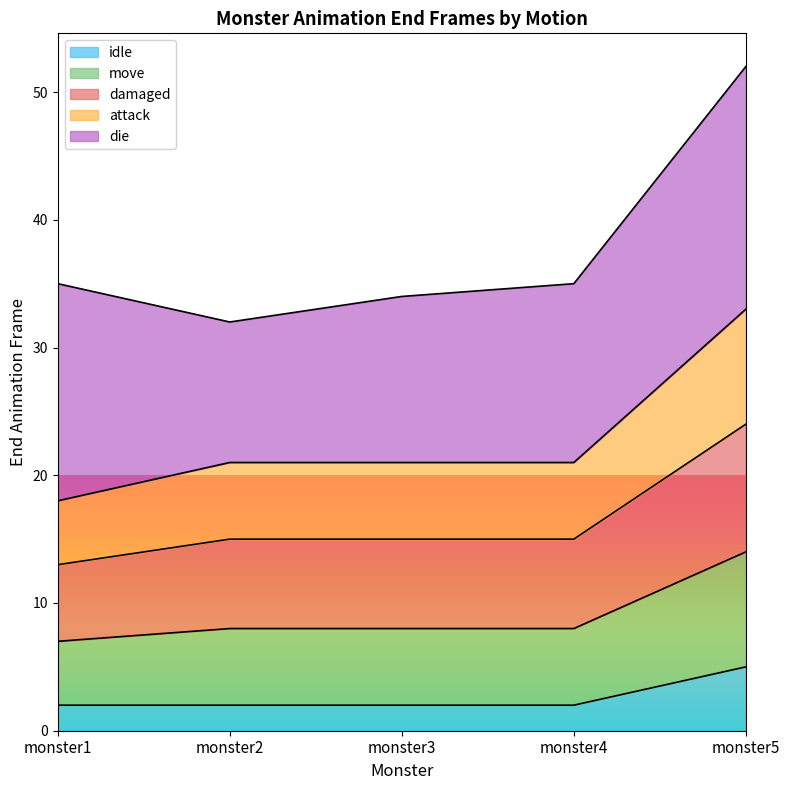

Does the chart display data point markers on the line(s)?

No